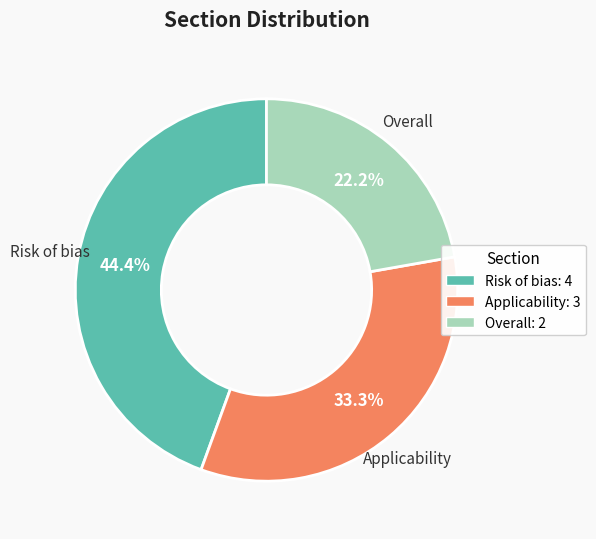

Which category has the smallest portion of the pie?

Overall